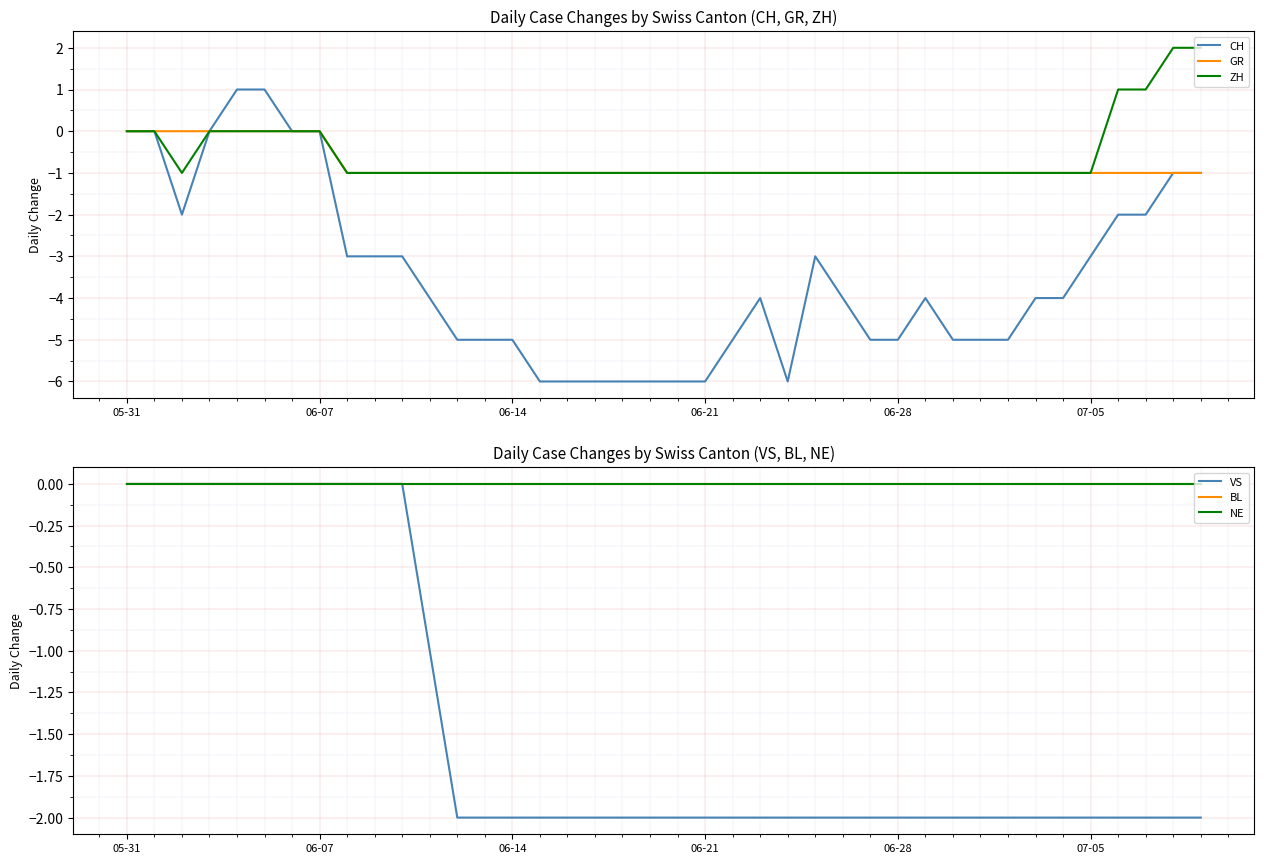

What is the label of the 31st point from the right?

9